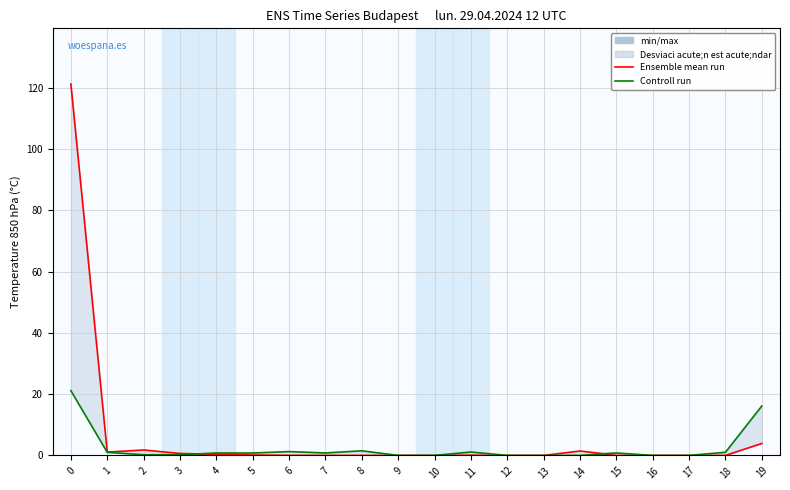

How many interior local peaks does the Ensemble mean run series have?

4